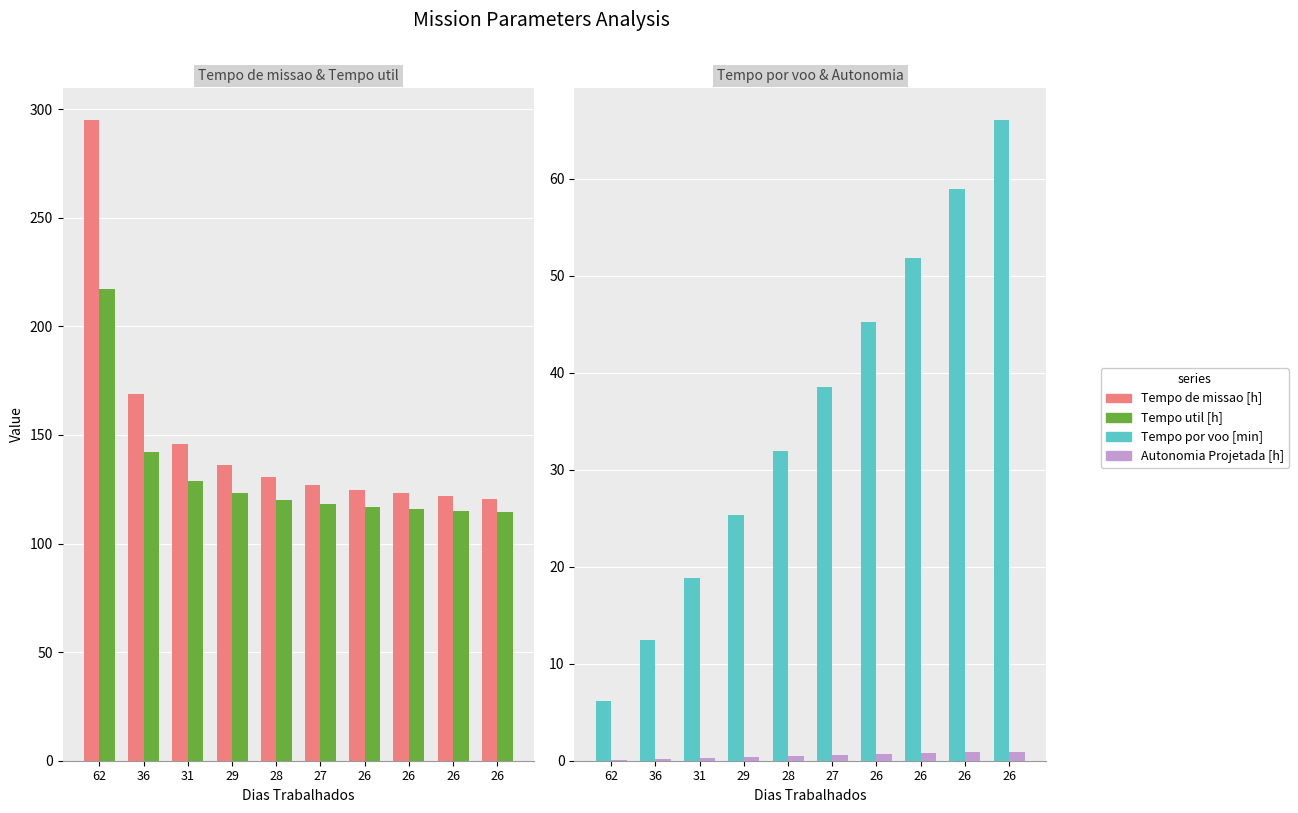

What is the approximate value of Tempo util [h] at 31?

128.8